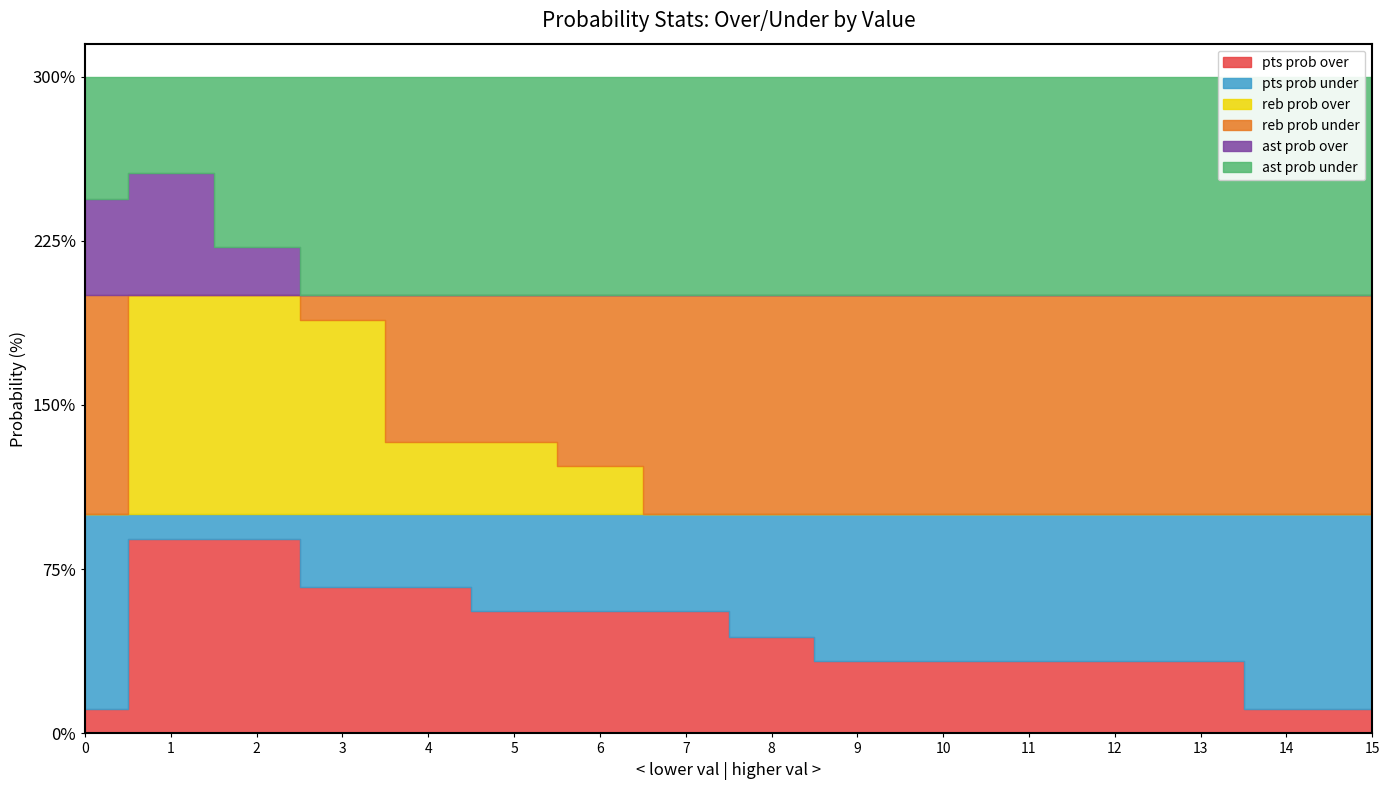

What value does the reb prob over series have at 8?

100